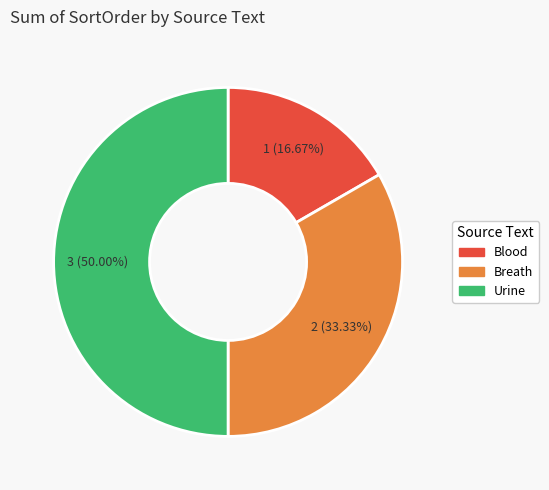

The Blood slice represents 17% of the pie. True or false?

True